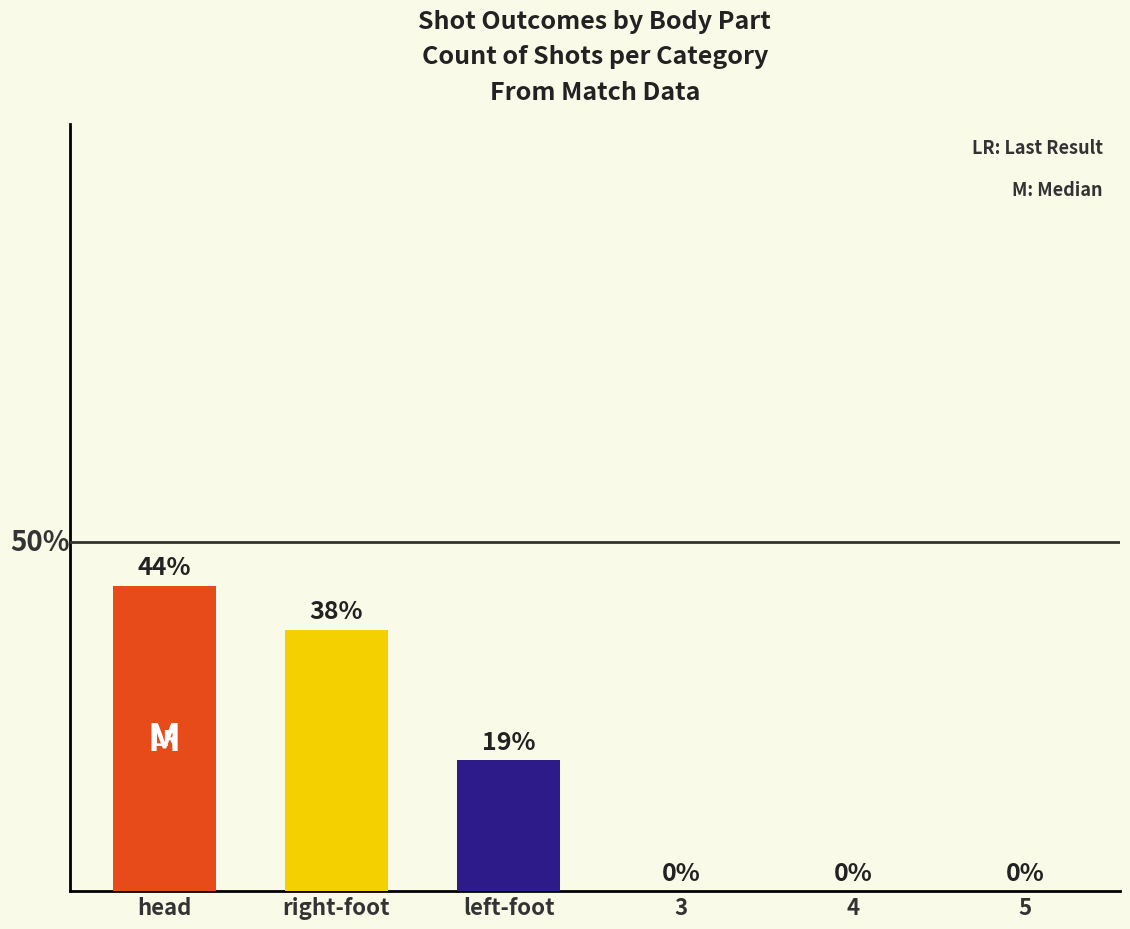

The post series shows 0 at 5. True or false?

False